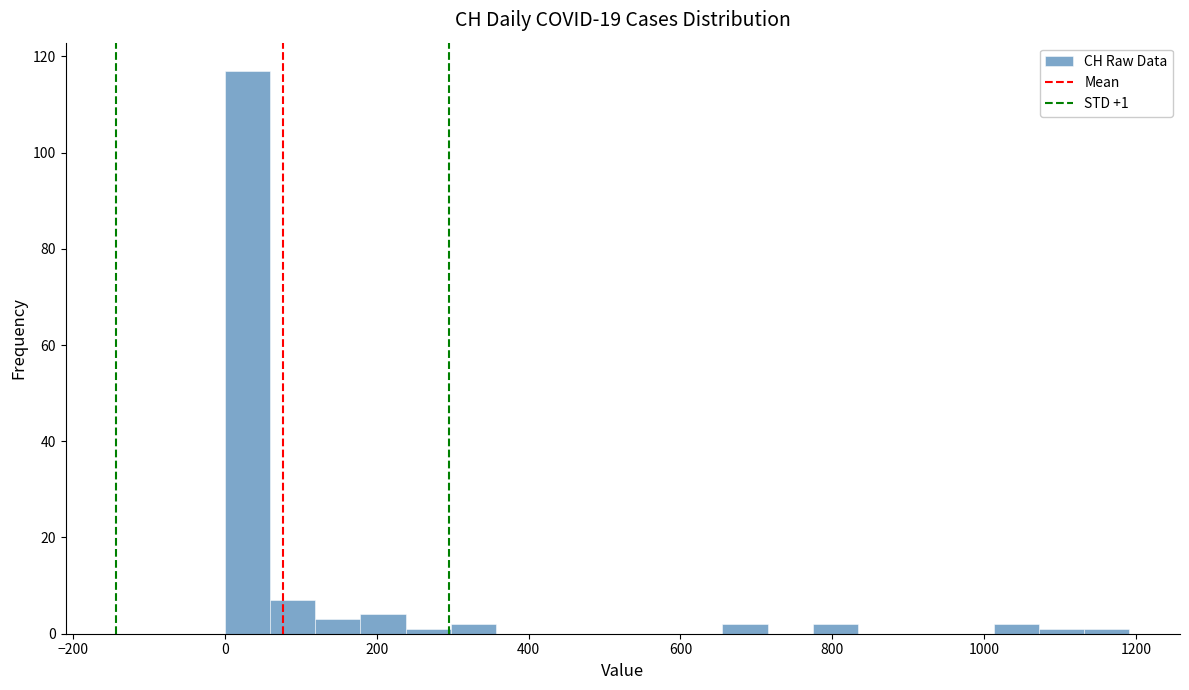

Read against the x-axis, roughly where is the centre of the tallest bar?

20